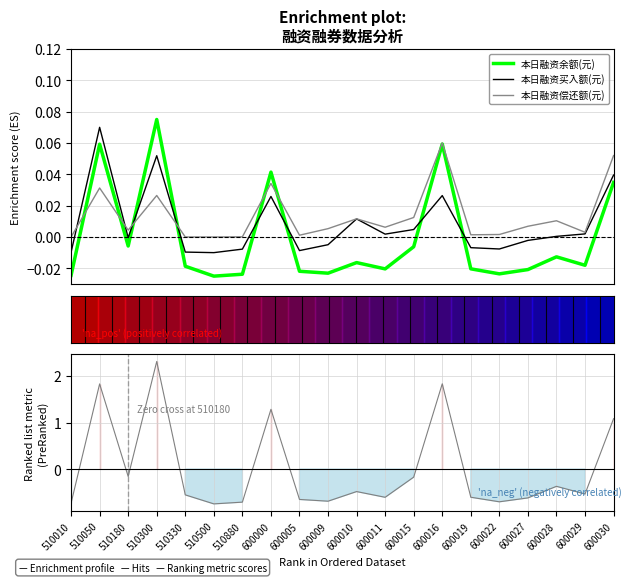

Which series ends up on top after the final intersection of 本日融资余额(元) and 本日融资买入额(元)?

本日融资买入额(元)